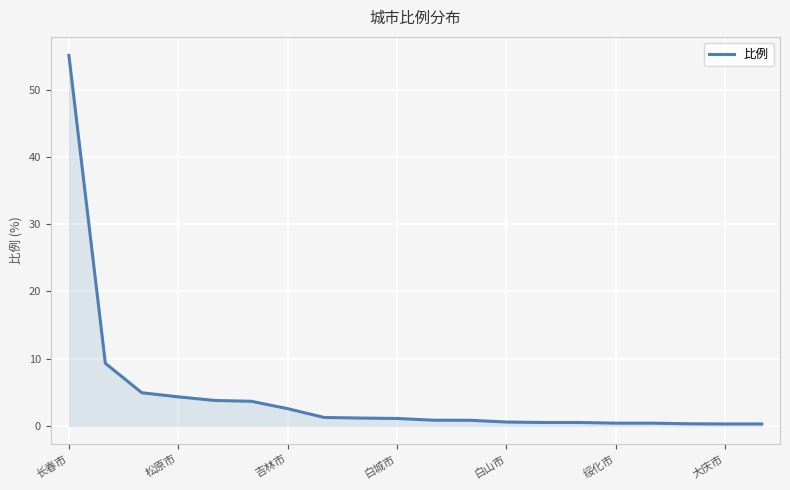

What is the greatest value displayed?

55.2